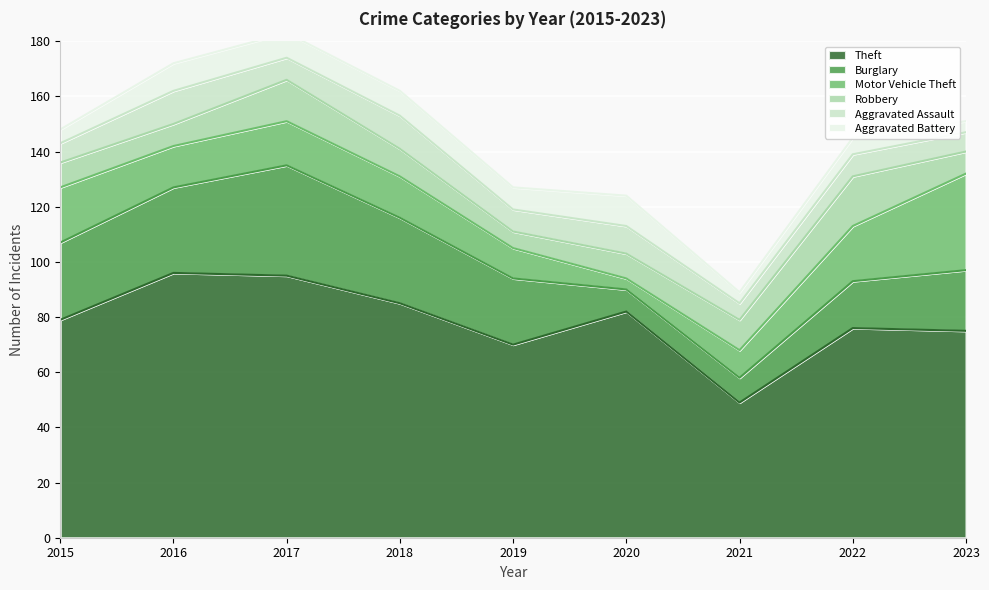

What value does the Aggravated Assault series have at 2018?

12